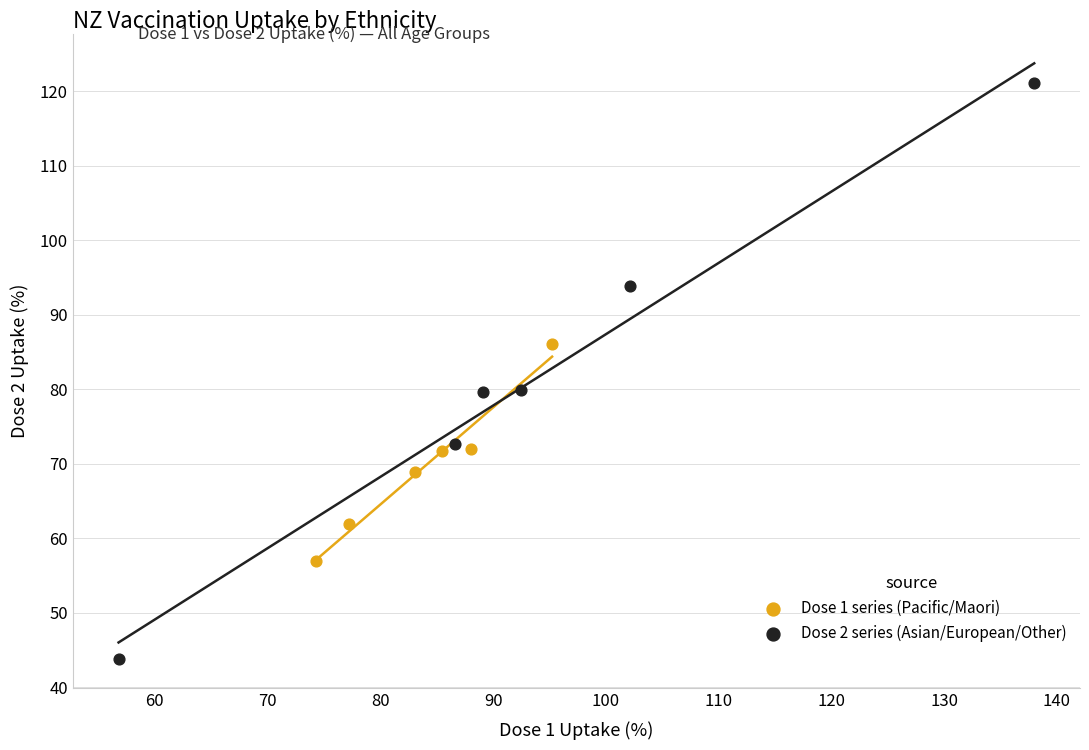

Which series has the largest Y range (max minus min)?

Dose 2 series (Asian/European/Other)